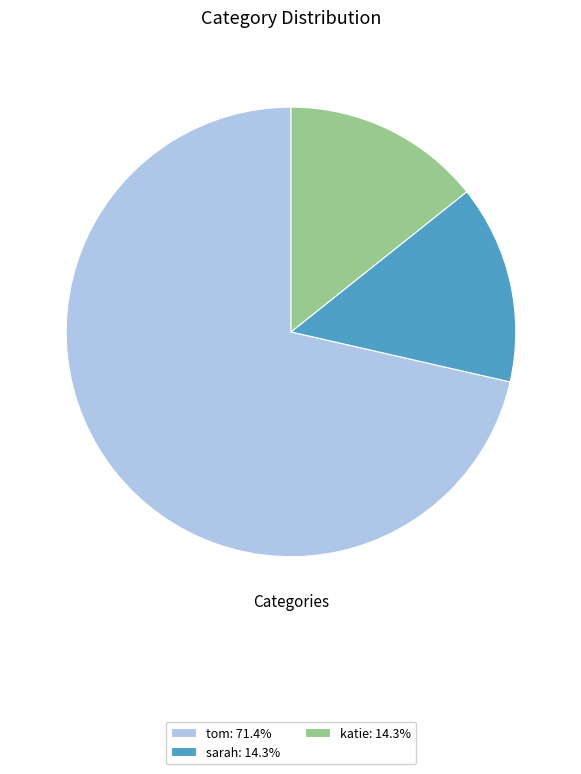

Does any single category account for the majority?

Yes